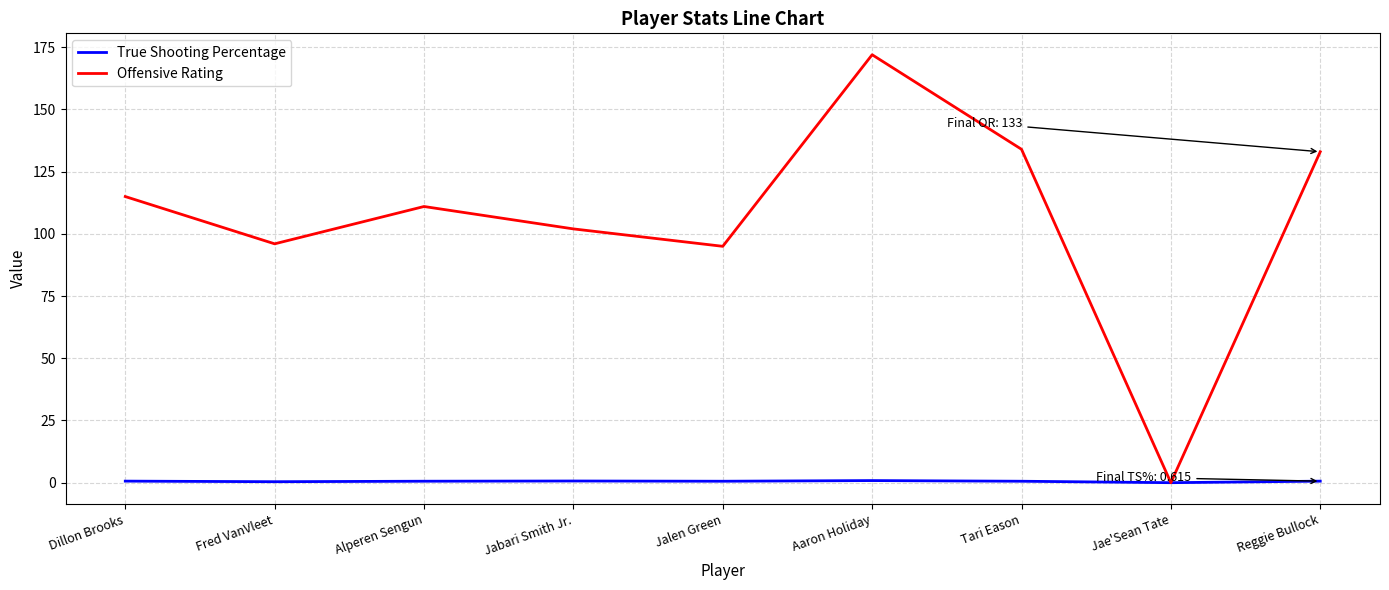

The Offensive Rating series shows 157.5 at Fred VanVleet. True or false?

False